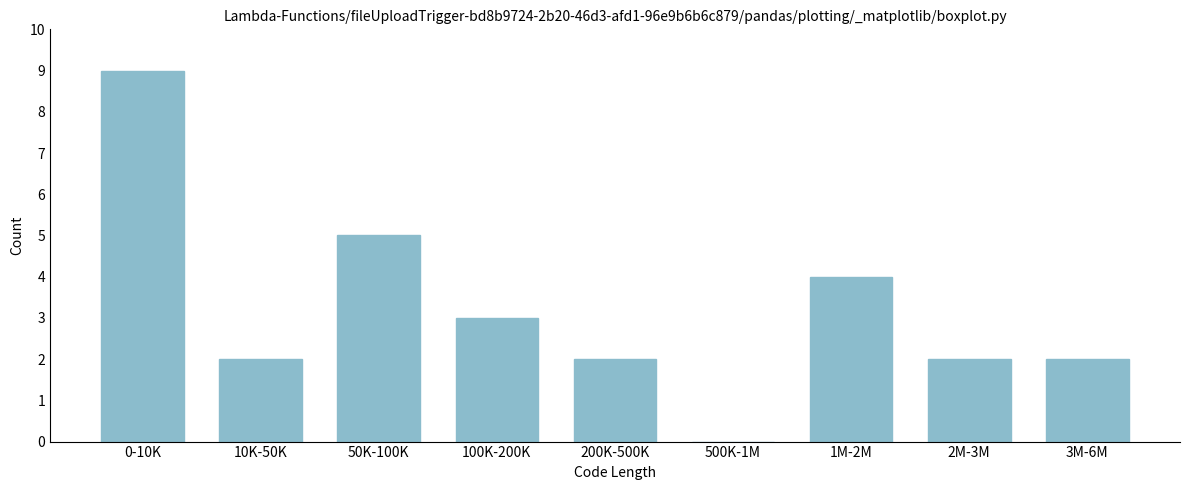

Reading left to right, transcribe all the data shown in this chart.

0-10K=9	10K-50K=2	50K-100K=5	100K-200K=3	200K-500K=2	500K-1M=0	1M-2M=4	2M-3M=2	3M-6M=2